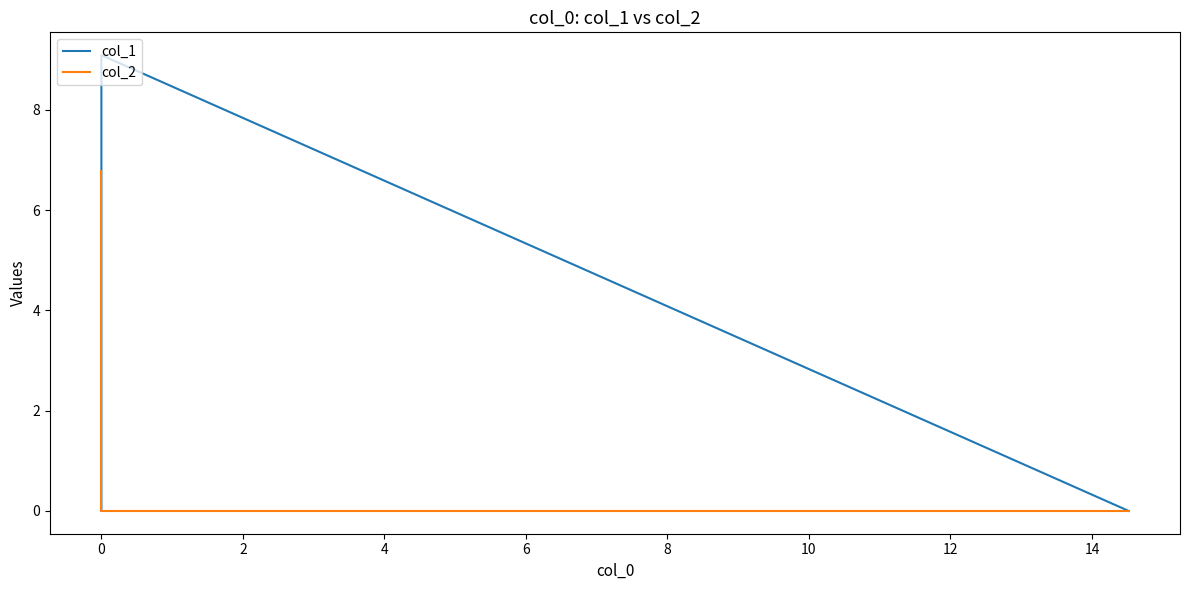

What is the difference between the maximum and minimum values in the col_1 series?

9.1